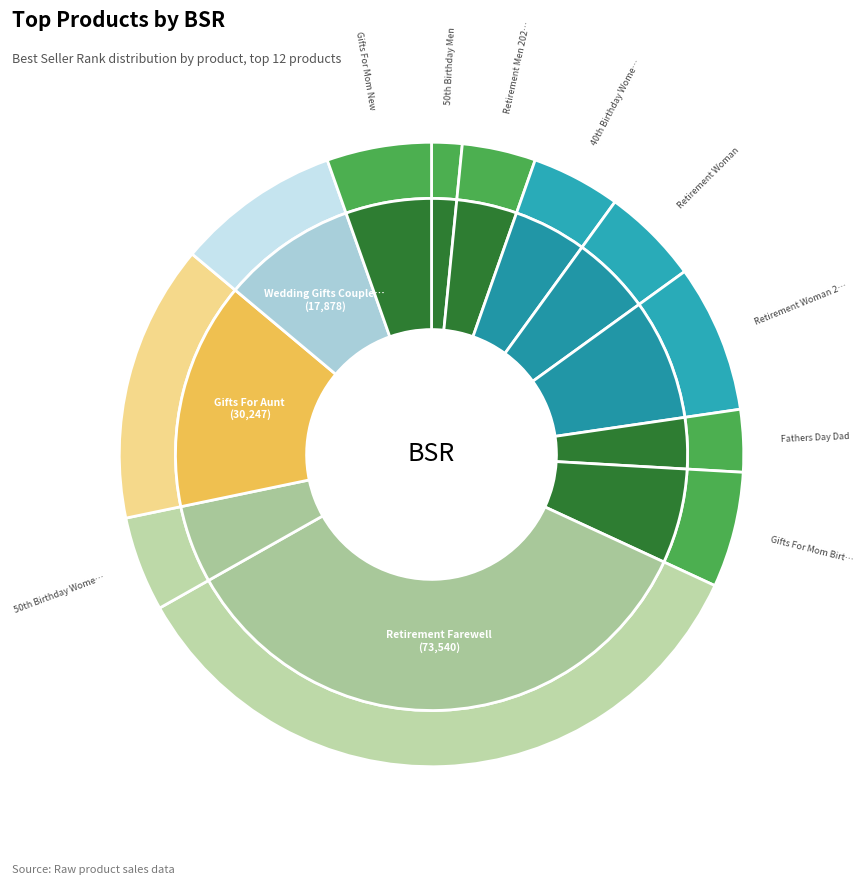

Is there any slice that represents more than half of the pie?

No